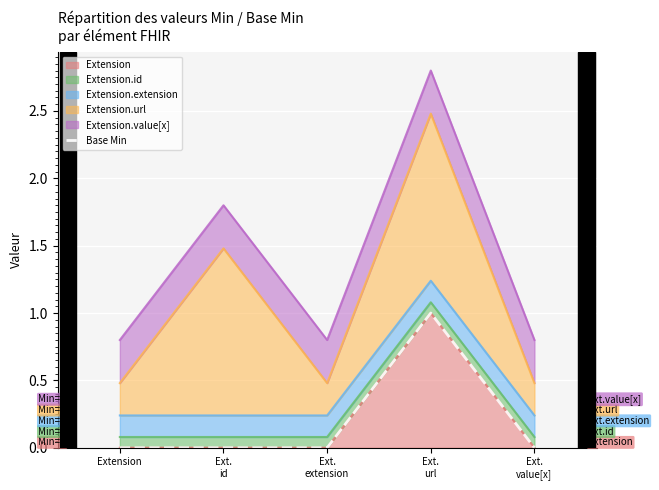

Which category has the lowest value across all series?

Extension